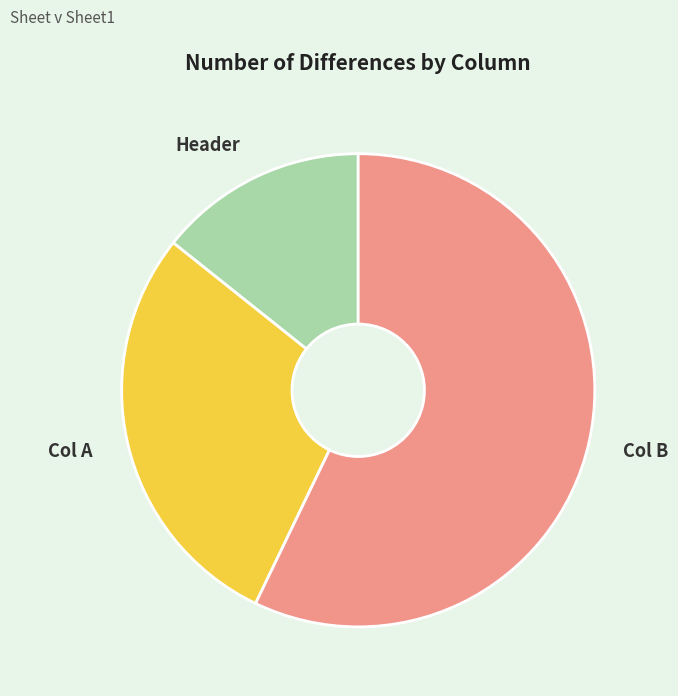

Rank the categories by value from highest to lowest.

Col B, Col A, Header